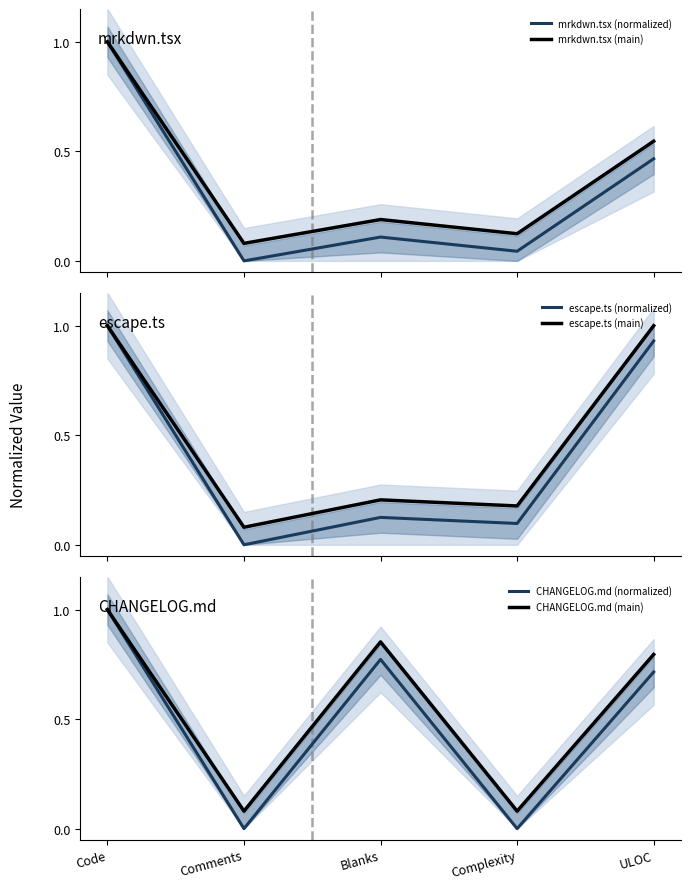

Rank the series by their maximum value, from highest to lowest.

mrkdwn.tsx (normalized), mrkdwn.tsx (main), escape.ts (normalized), escape.ts (main), CHANGELOG.md (normalized), CHANGELOG.md (main)